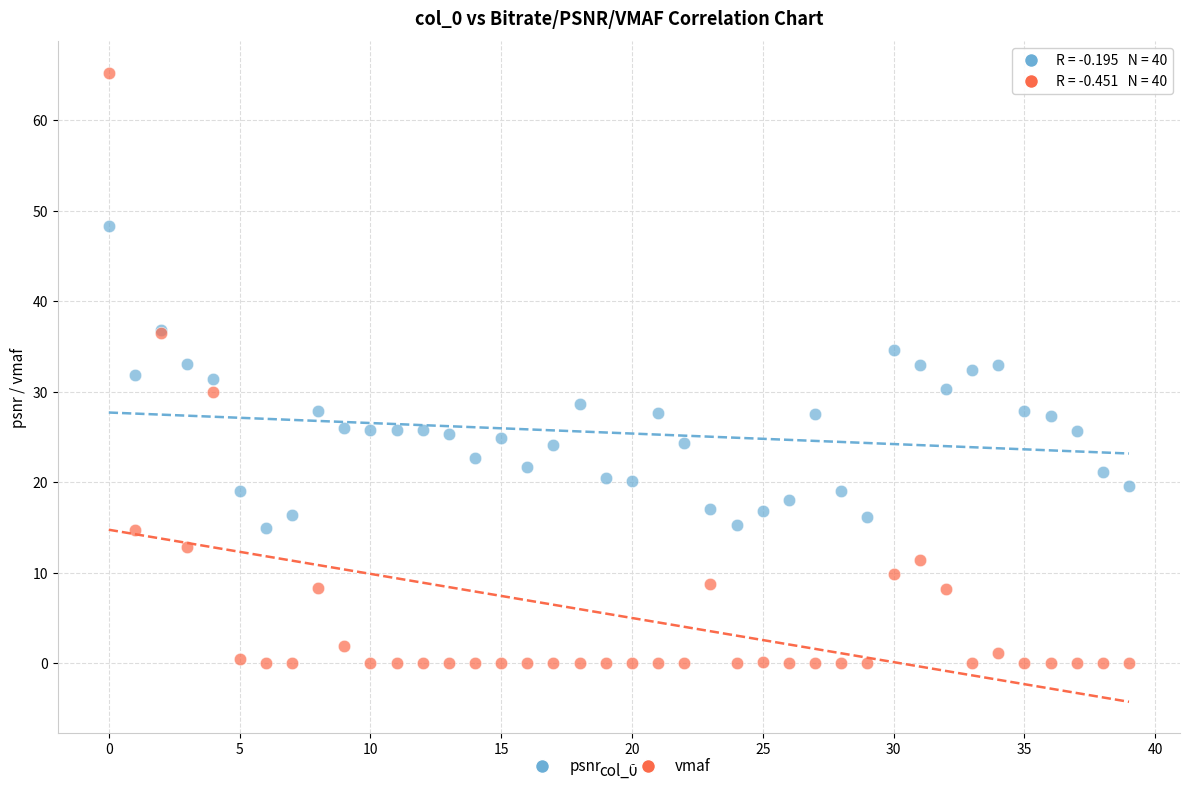

Which series contains the lowest Y value?

vmaf